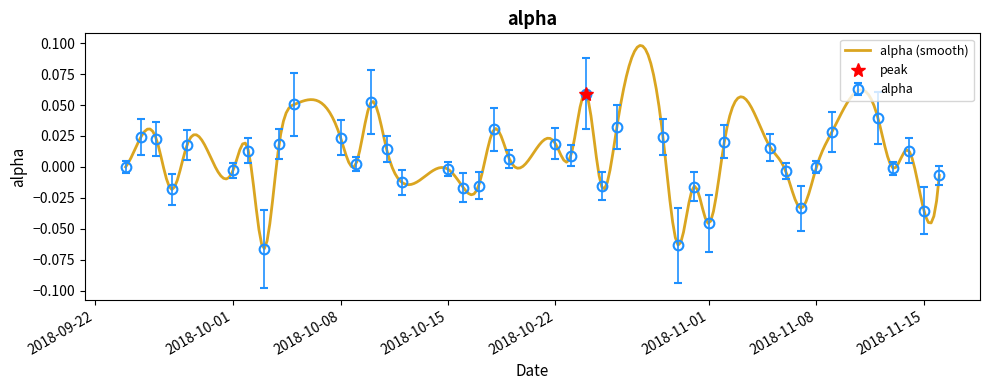

Reading right to left, extract all data points from this chart.

2018-11-16=-0.0	2018-11-15=-0.0	2018-11-14=0.0	2018-11-13=-0.0	2018-11-12=0.0	2018-11-09=0.0	2018-11-08=-0.0	2018-11-07=-0.0	2018-11-06=-0.0	2018-11-05=0.0	2018-11-02=0.0	2018-11-01=-0.0	2018-10-31=-0.0	2018-10-30=-0.1	2018-10-29=0.0	2018-10-26=0.0	2018-10-25=-0.0	2018-10-24=0.1	2018-10-23=0.0	2018-10-22=0.0	2018-10-19=0.0	2018-10-18=0.0	2018-10-17=-0.0	2018-10-16=-0.0	2018-10-15=-0.0	2018-10-12=-0.0	2018-10-11=0.0	2018-10-10=0.1	2018-10-09=0.0	2018-10-08=0.0	2018-10-05=0.1	2018-10-04=0.0	2018-10-03=-0.1	2018-10-02=0.0	2018-10-01=-0.0	2018-09-28=0.0	2018-09-27=-0.0	2018-09-26=0.0	2018-09-25=0.0	2018-09-24=0.0